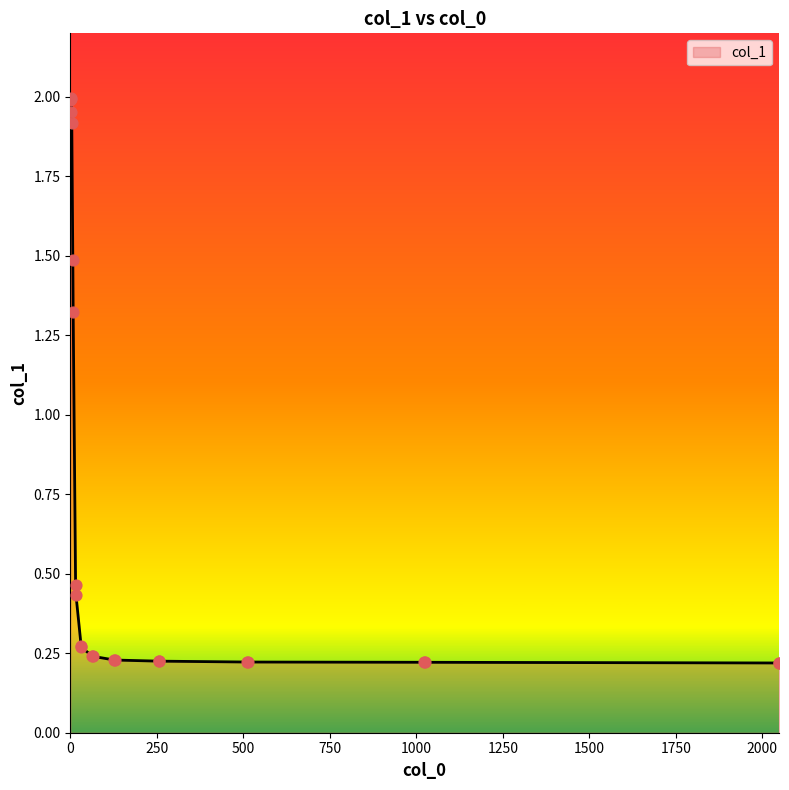

What is the difference between the maximum and minimum values?

1.8